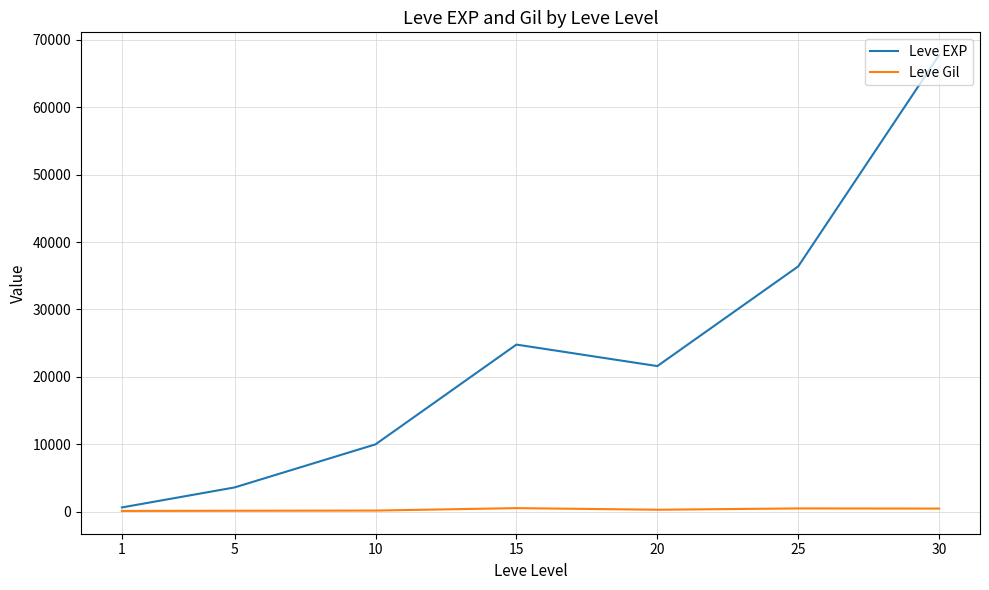

Is this an area chart (filled region under the line)?

No